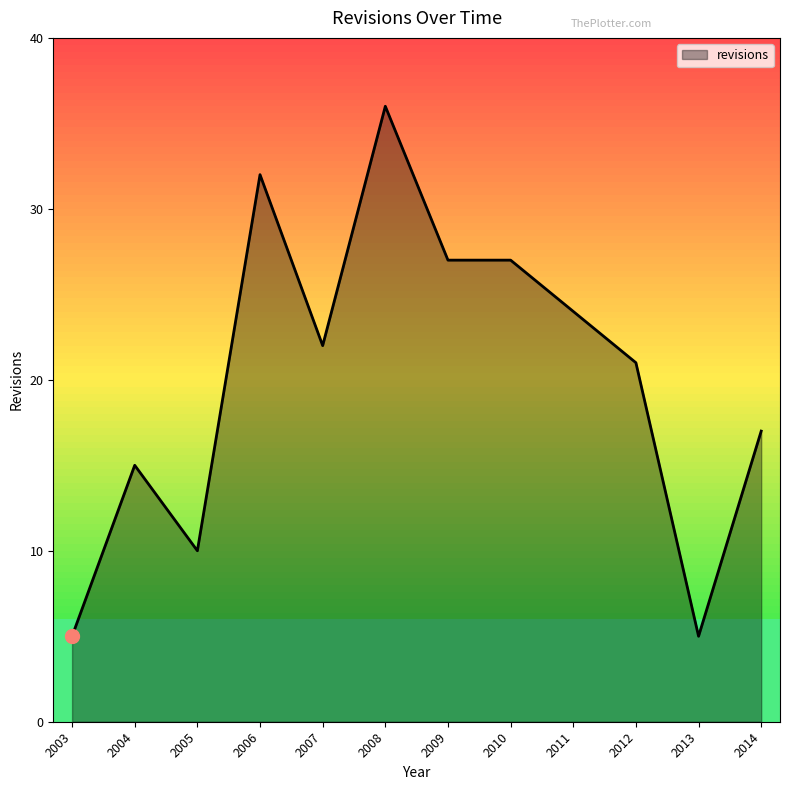

At which label does the data first exceed 22?

2006